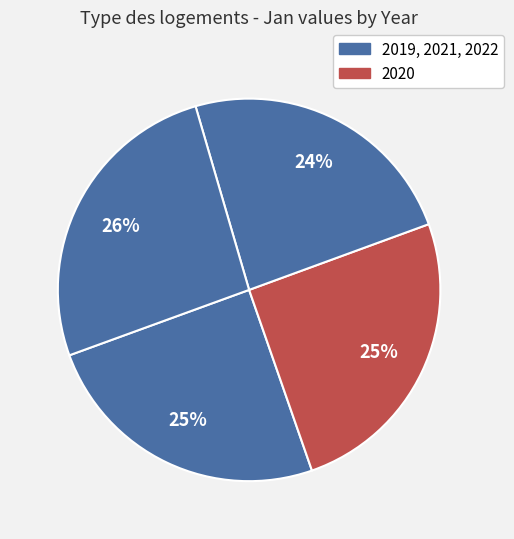

Rank the categories by value from highest to lowest.

2022, 2020, 2019, 2021